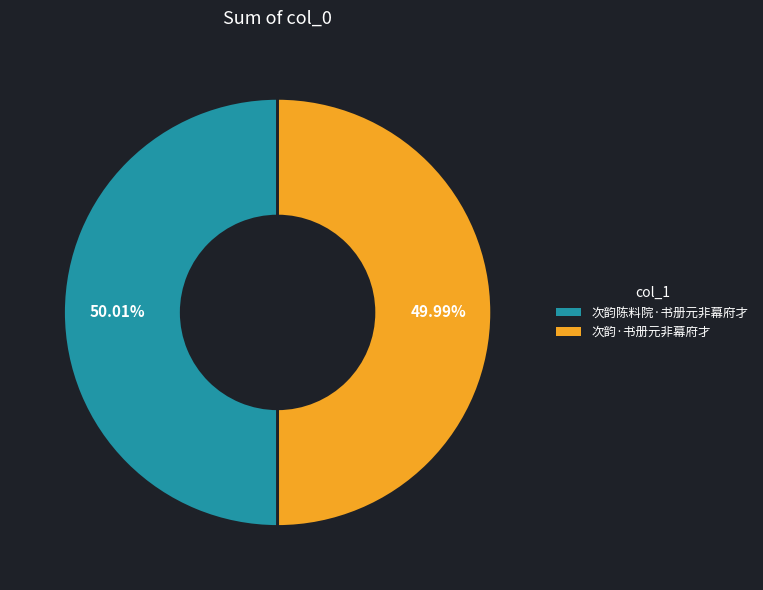

The 次韵·书册元非幕府才 slice represents 39% of the pie. True or false?

False